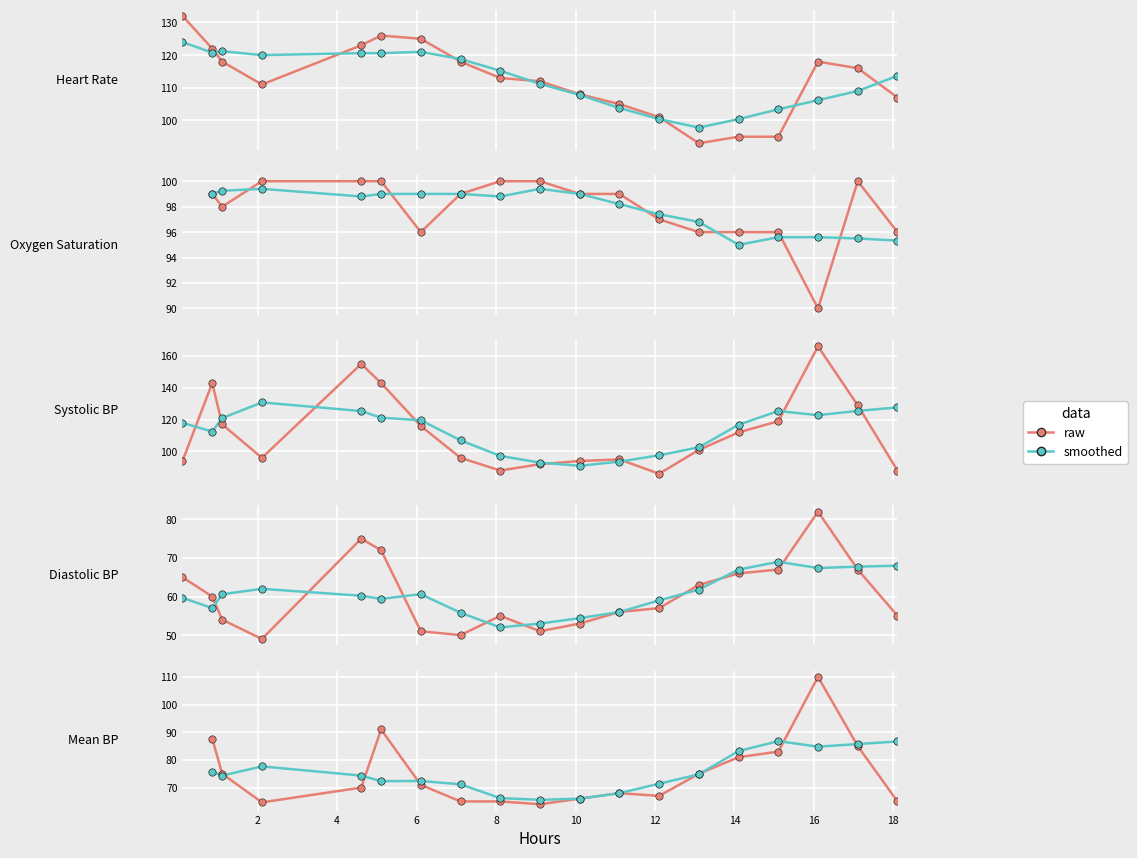

Which series reaches the maximum Y coordinate?

raw